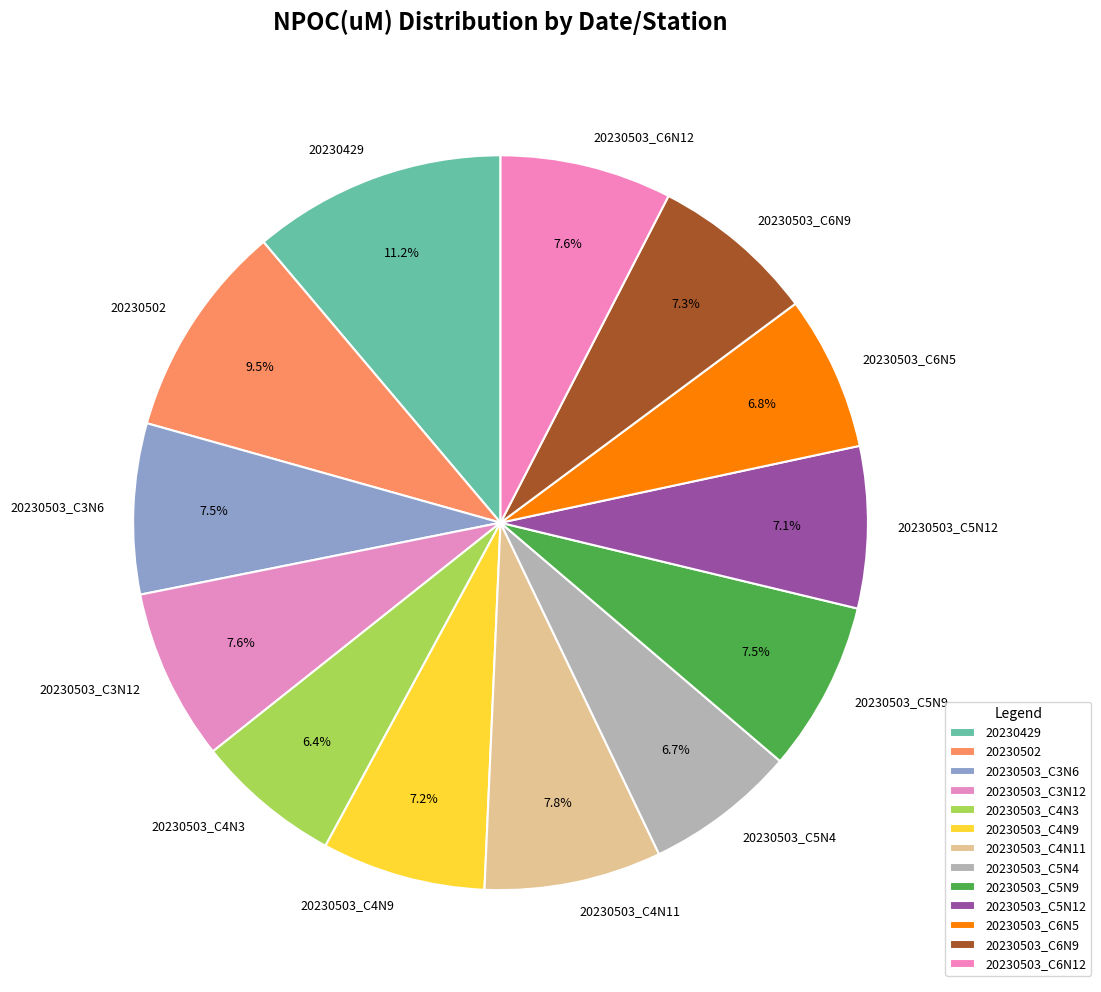

Approximately how many times larger is the value at 20230429 compared to 20230503_C5N12?

1.6